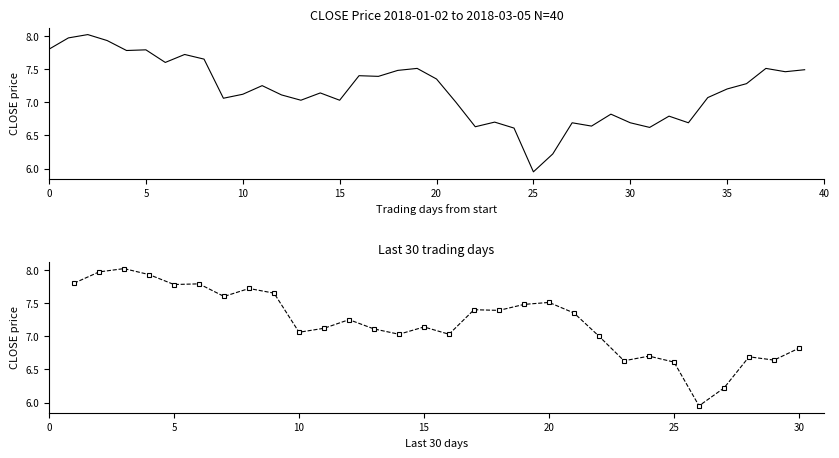

What is the difference between the second highest and minimum values?

2.0